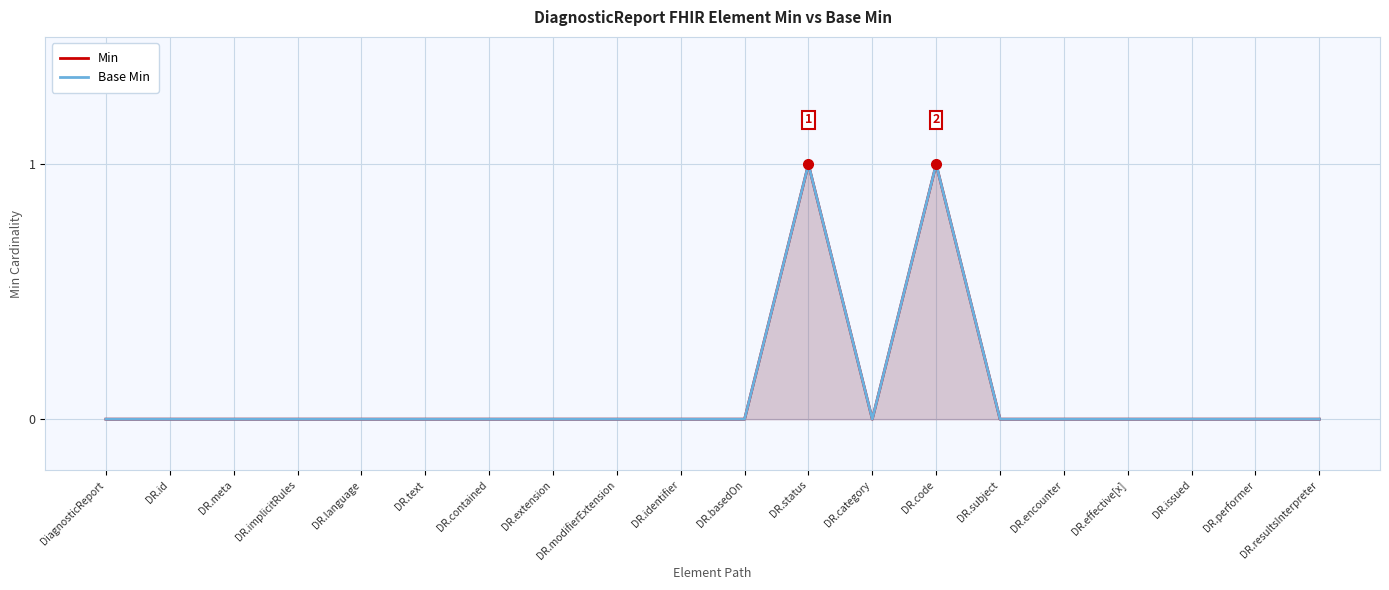

Which series has the largest total across all categories?

Min